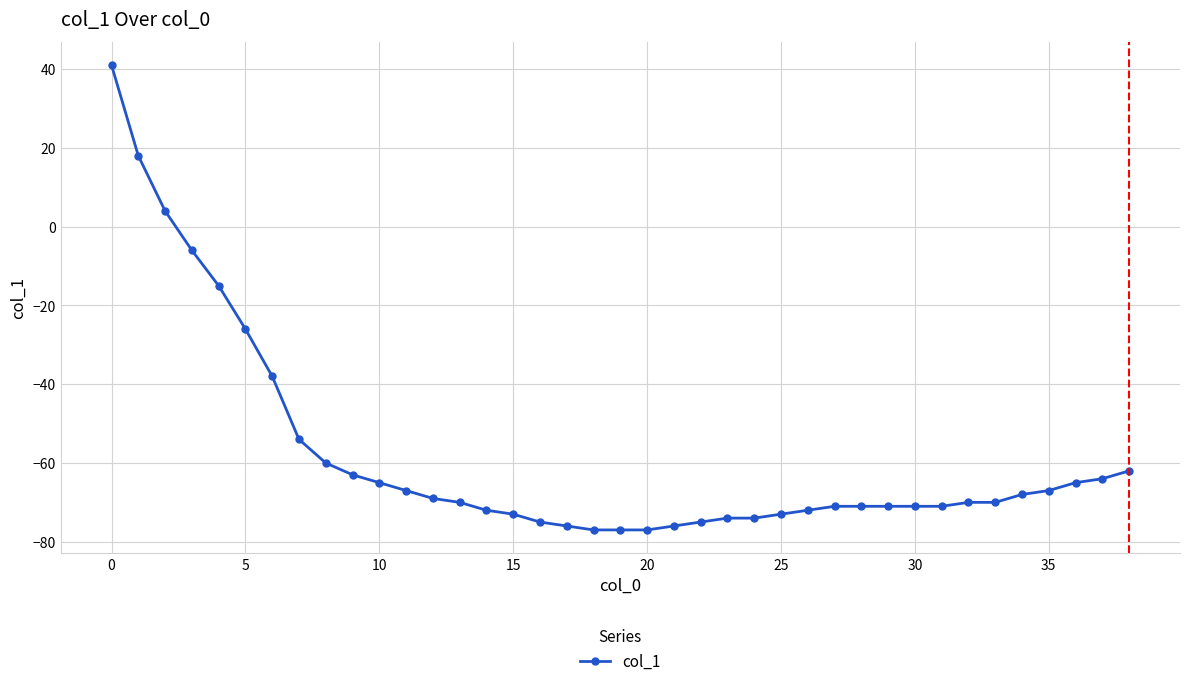

What is the difference between the maximum and minimum values?

118